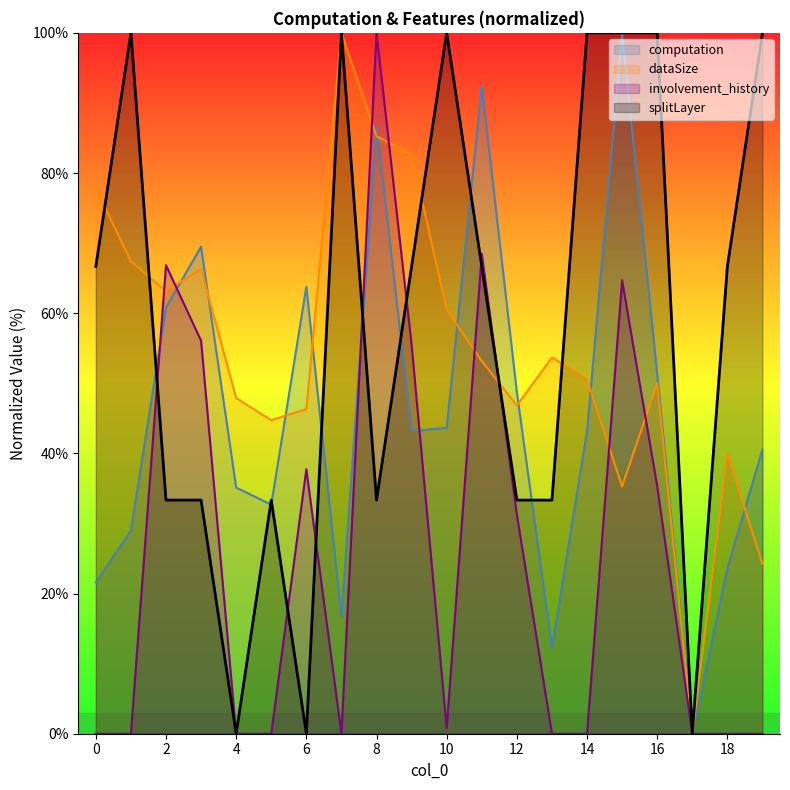

Reading right to left, extract all data points from this chart.

computation: 19=40.5	18=23.6	17=0.0	16=51.3	15=100.0	14=43.1	13=12.3	12=48.7	11=92.4	10=43.6	9=43.2	8=86.8	7=16.8	6=63.8	5=32.7	4=35.1	3=69.5	2=60.8	1=29.0	0=21.6
dataSize: 19=24.2	18=40.0	17=0.0	16=50.0	15=35.3	14=50.5	13=53.7	12=46.8	11=53.2	10=60.5	9=82.6	8=85.3	7=100.0	6=46.3	5=44.7	4=47.9	3=66.3	2=63.2	1=67.4	0=77.9
involvement_history: 19=0.0	18=0.0	17=0.0	16=35.3	15=64.7	14=0.0	13=0.0	12=31.3	11=68.5	10=0.8	9=55.5	8=100.0	7=0.0	6=37.7	5=0.0	4=0.0	3=56.1	2=66.8	1=0.0	0=0.0
splitLayer: 19=100.0	18=66.7	17=0.0	16=100.0	15=100.0	14=100.0	13=33.3	12=33.3	11=66.7	10=100.0	9=66.7	8=33.3	7=100.0	6=0.0	5=33.3	4=0.0	3=33.3	2=33.3	1=100.0	0=66.7